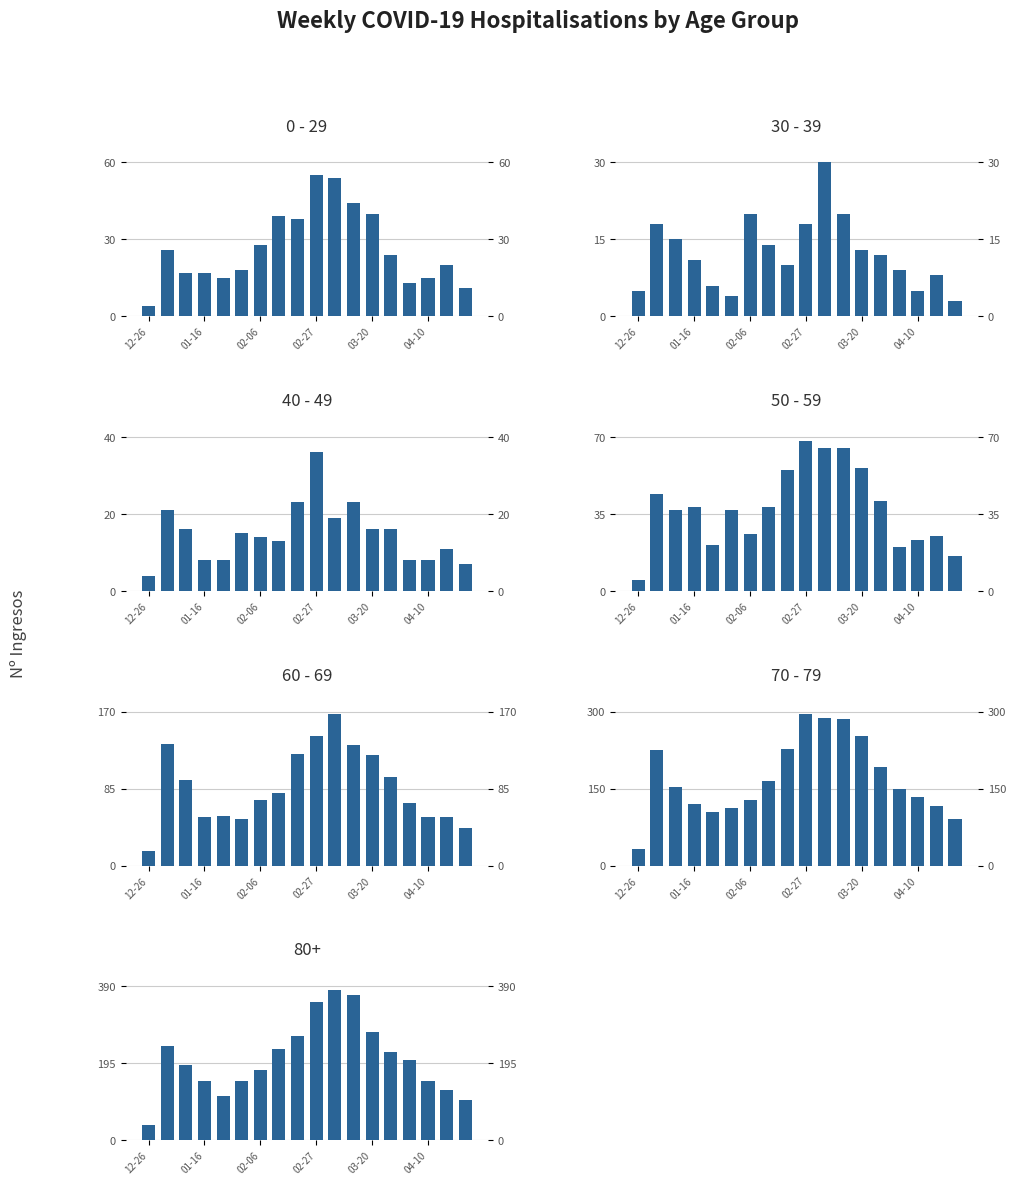

Is it true that 0 - 29 equals 40 at 03-20?

True